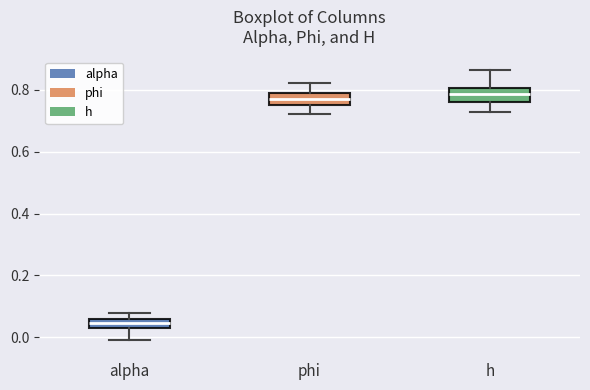

Where does the upper whisker of the box for phi end on the y-axis? The values are not printed on the chart, so give them approximately, as read against the axis.

0.82